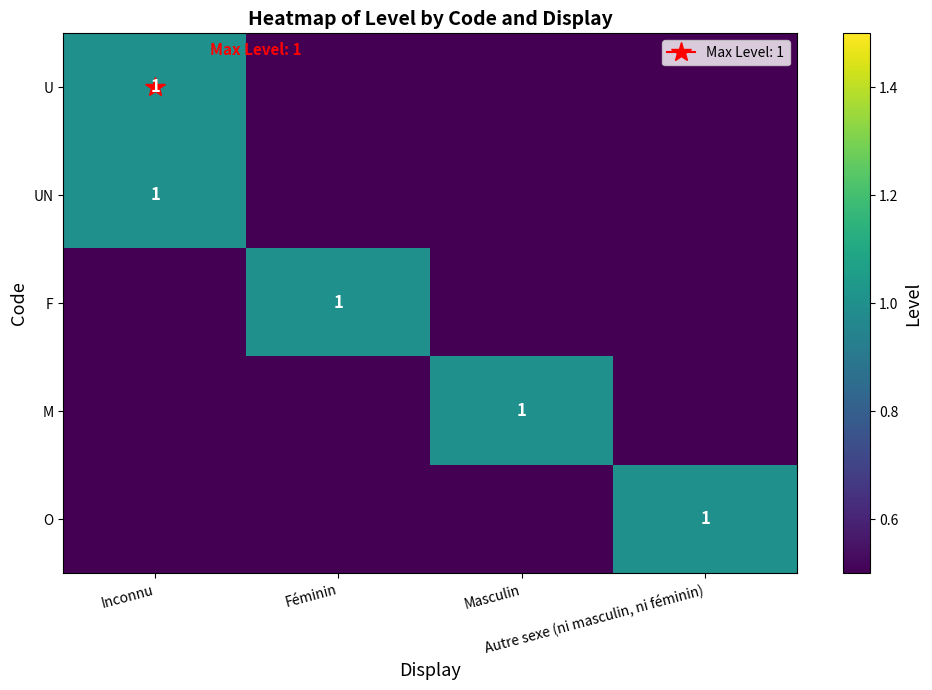

Which category has the lowest value in the U series?

Féminin